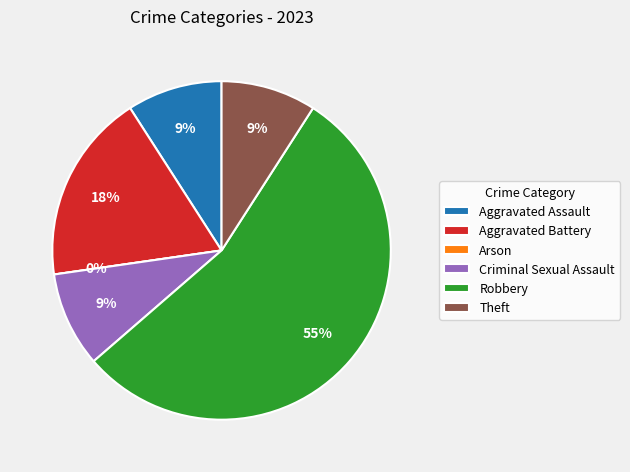

Do Aggravated Battery and Aggravated Assault together represent more than half of the pie?

No